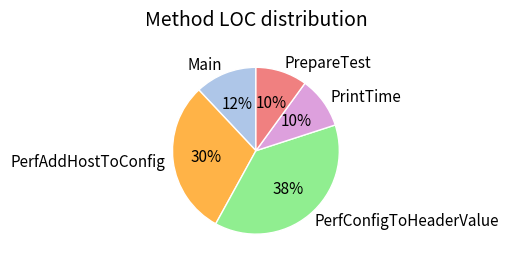

Which category has the biggest portion of the pie?

PerfConfigToHeaderValue